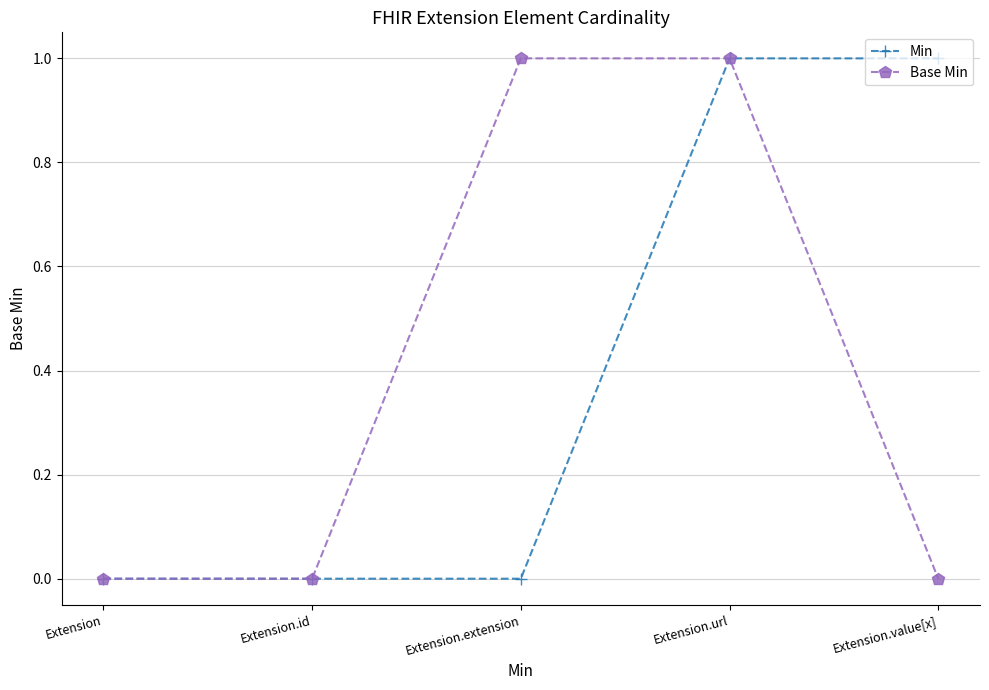

Reading left to right, extract all data points from this chart.

Min: 0	0	0	1	1
Base Min: 0	0	1	1	0